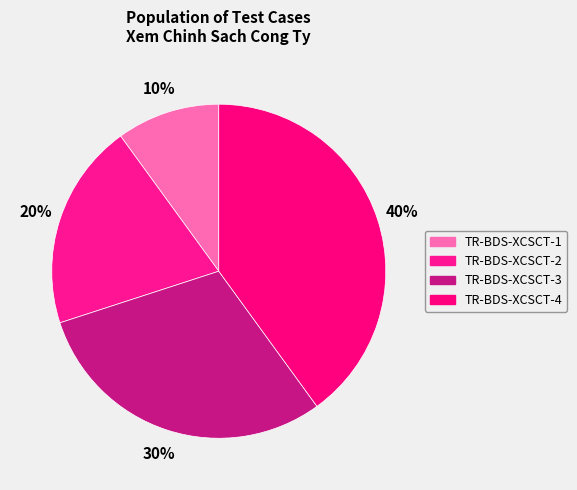

Rank the categories by value from highest to lowest.

TR-BDS-XCSCT-4, TR-BDS-XCSCT-3, TR-BDS-XCSCT-2, TR-BDS-XCSCT-1